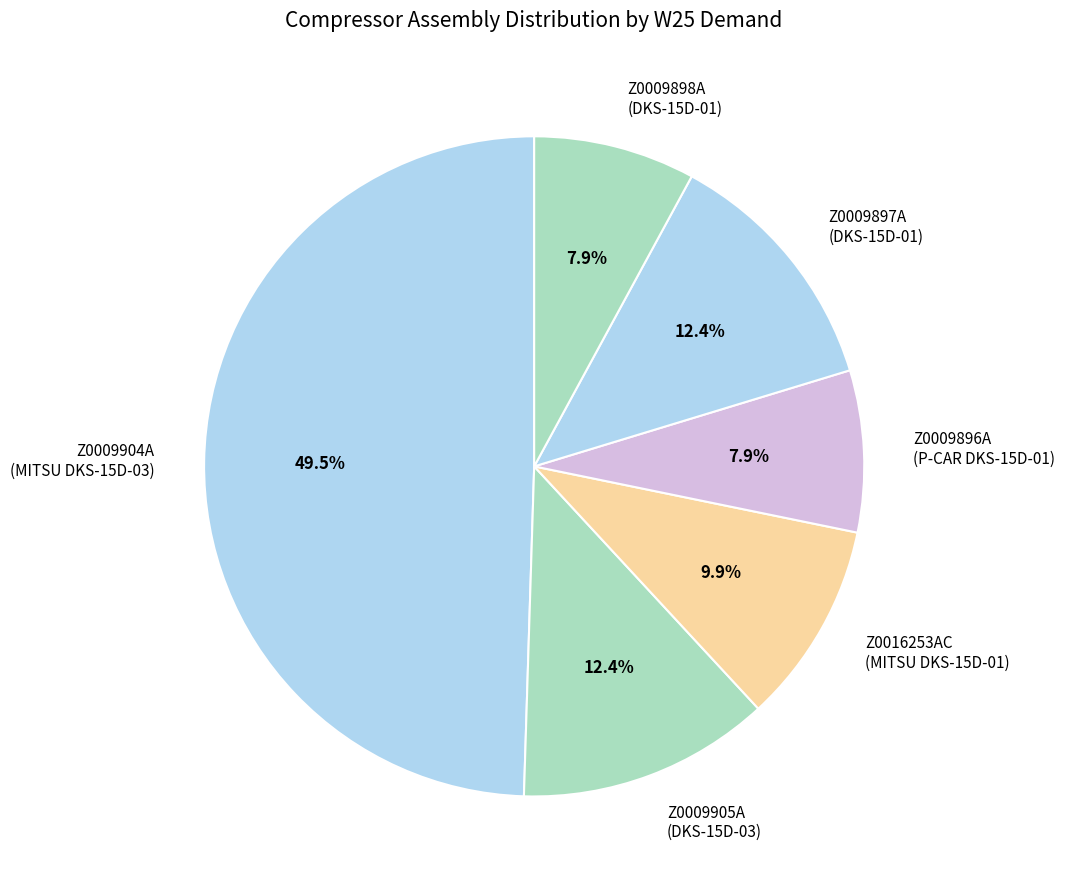

How many slices are in this pie chart?

6